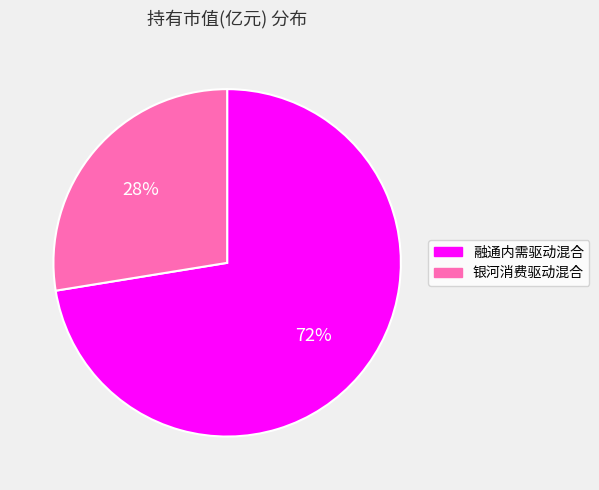

Combined, do 银河消费驱动混合 and 融通内需驱动混合 account for over 50%?

Yes